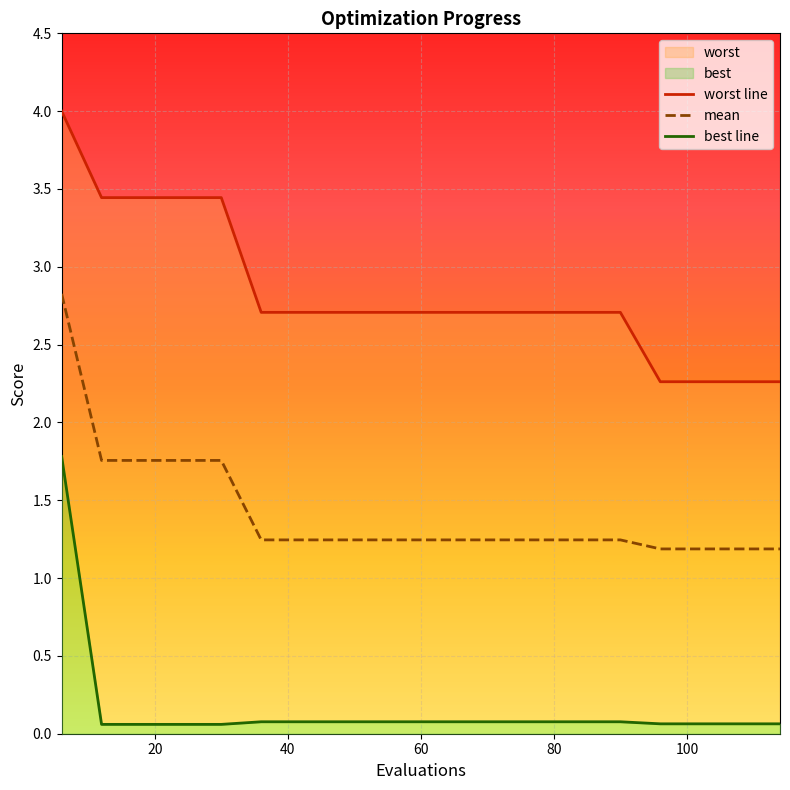

How many lines are shown in the chart?

3